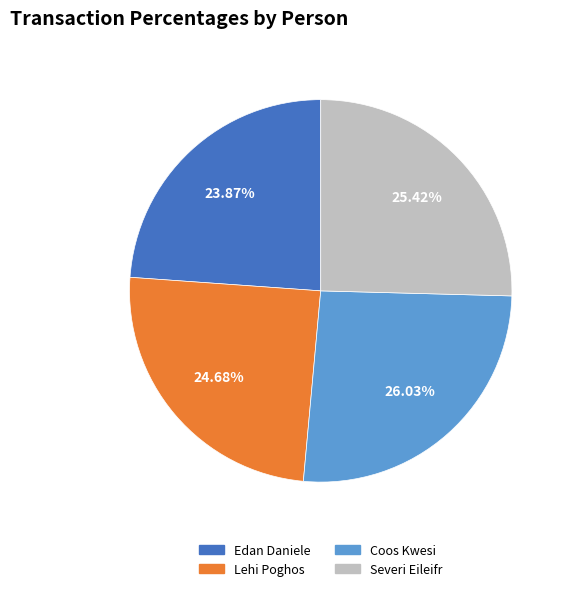

How many slices are in this pie chart?

4